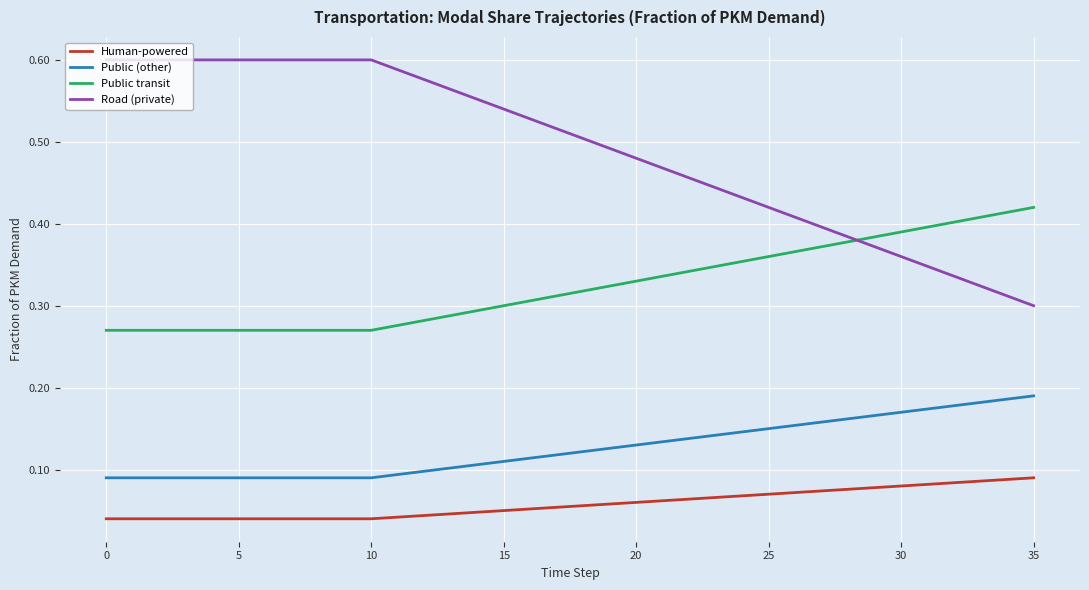

Which series has the largest total across all categories?

Road (private)